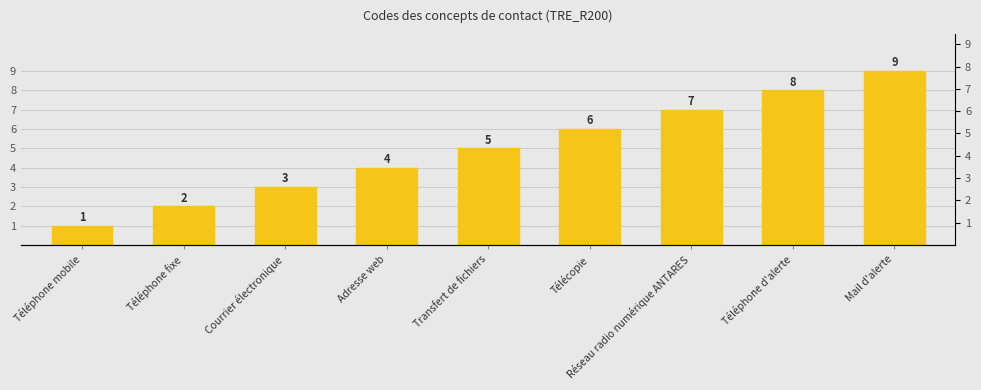

The chart shows a value of 9 at Télécopie. True or false?

False